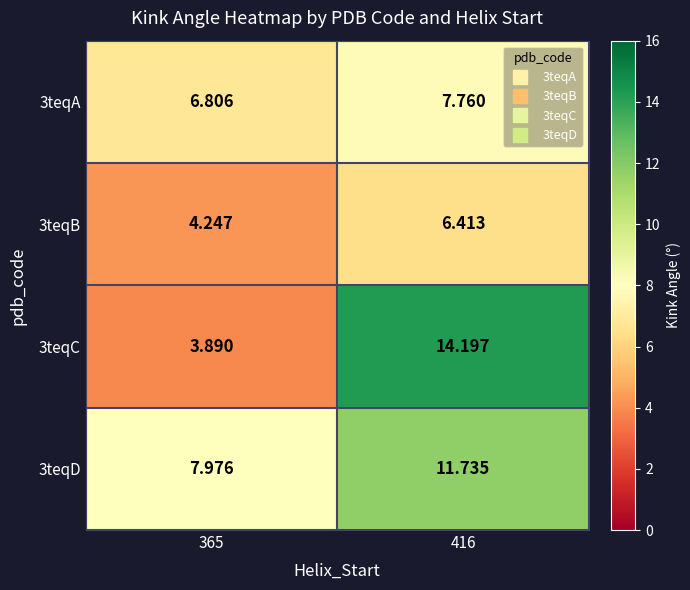

List the series in order of their overall mean, highest first.

3teqD, 3teqC, 3teqA, 3teqB